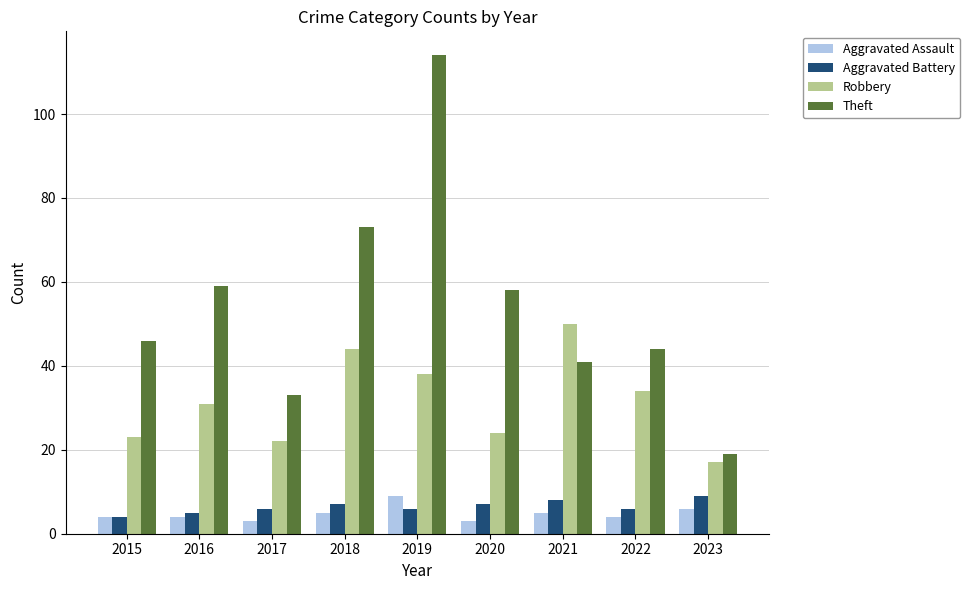

What is the average value of the Aggravated Assault series?

5